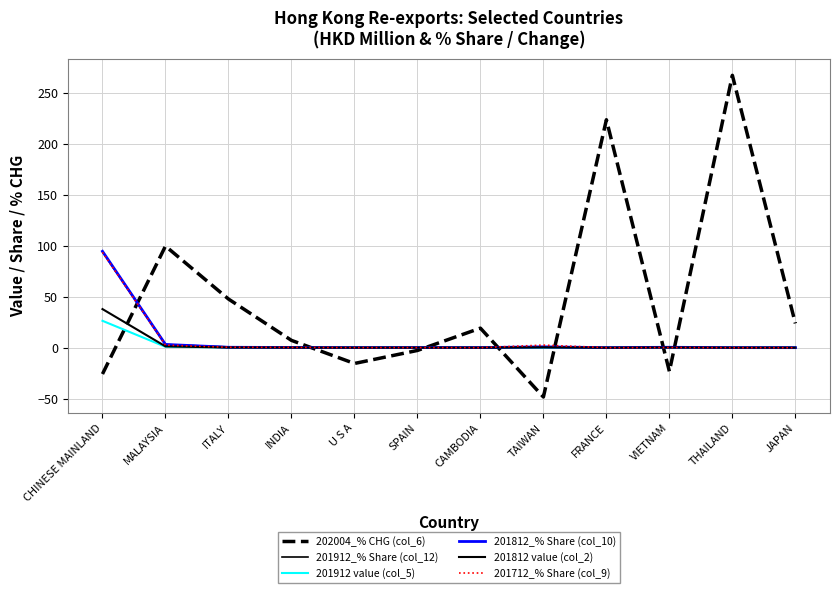

What is the sum of the 201812_% Share (col_10) values at MALAYSIA and THAILAND?

3.2